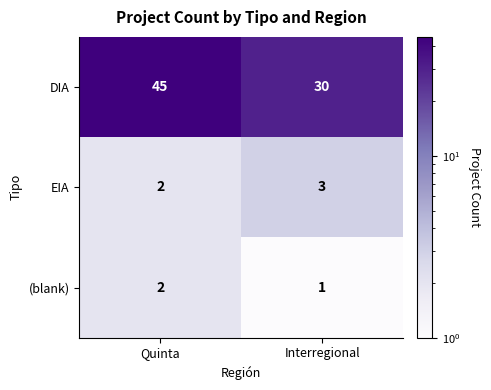

Read the DIA value at Interregional, to the nearest 10.

30